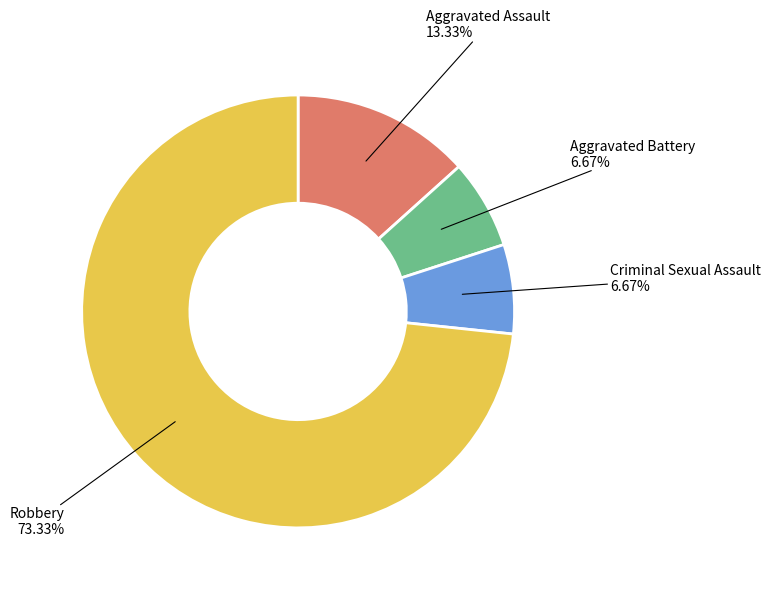

Is there any slice that represents more than half of the pie?

Yes